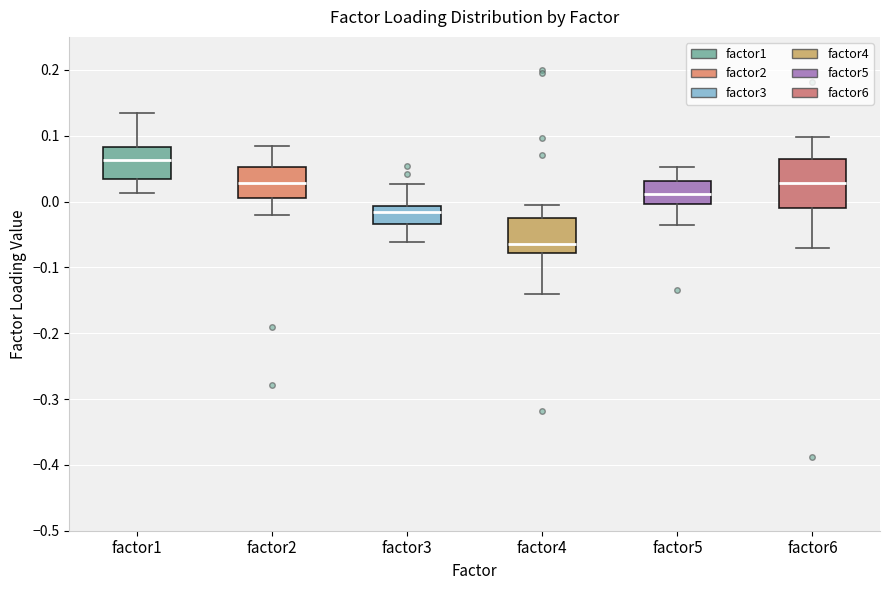

Which box is the tallest, from its lower edge to its upper edge?

factor6